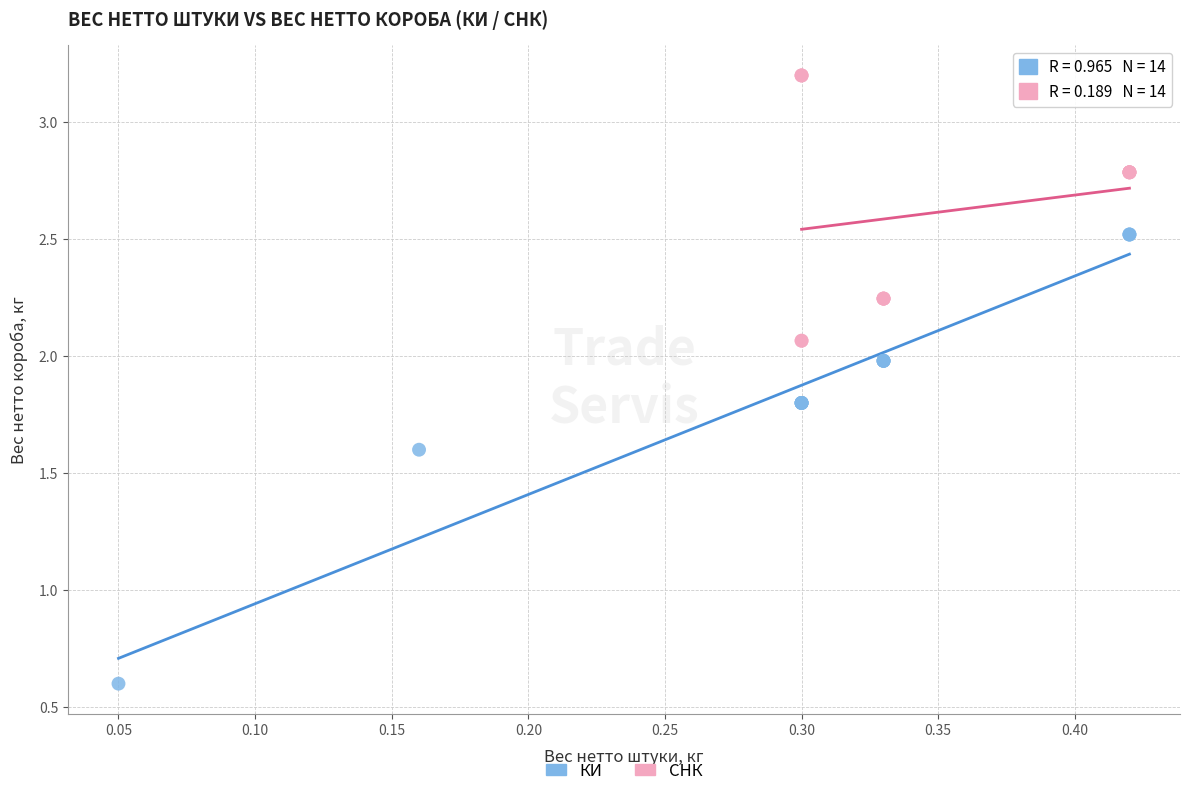

Which series reaches the maximum Y coordinate?

СНК